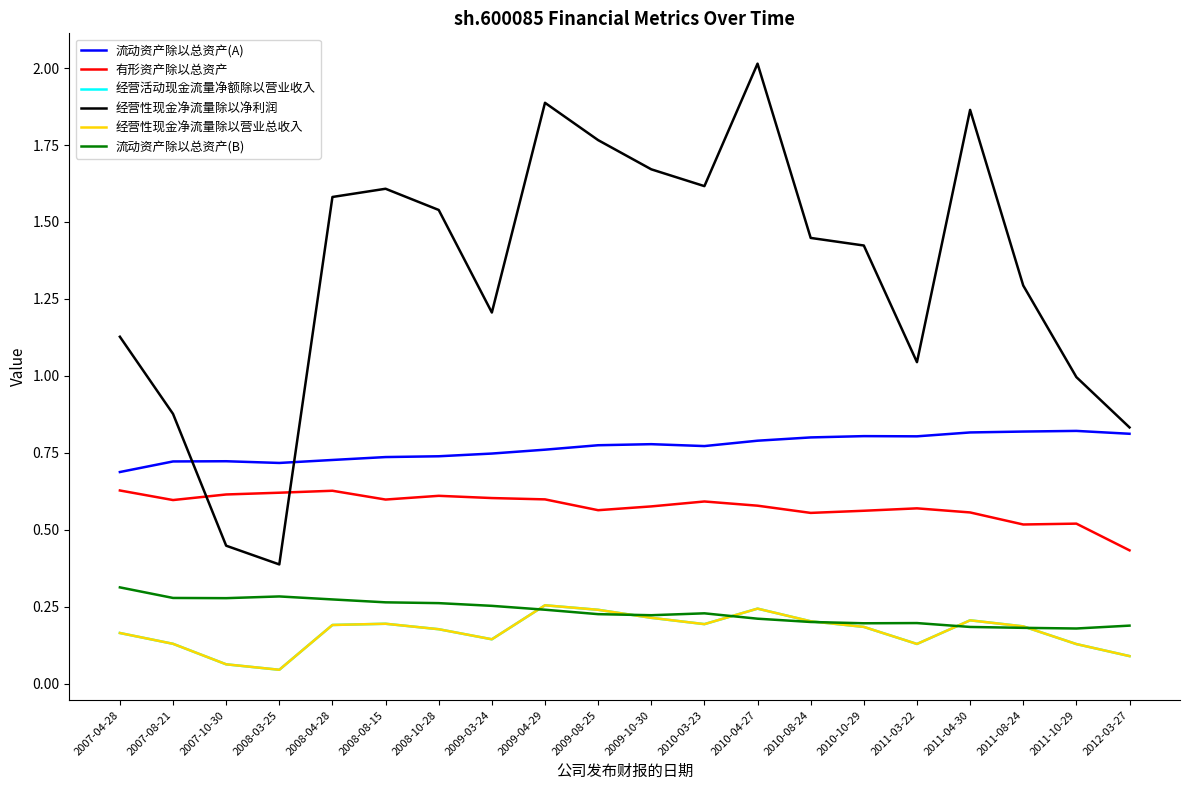

What is the value of the 流动资产除以总资产(A) point at the 2nd from the left?

0.7